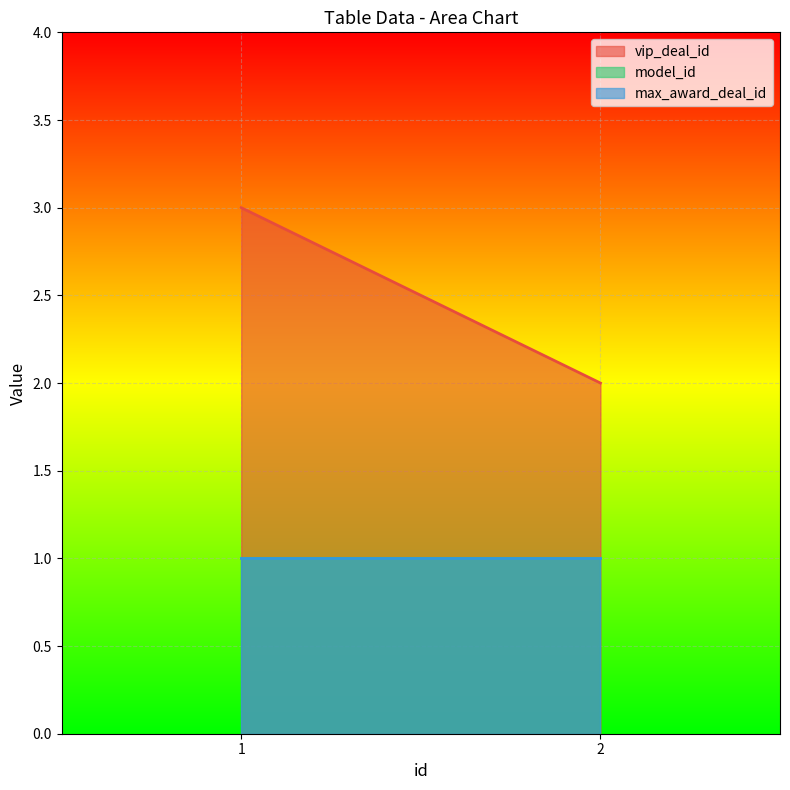

What is the maximum value for vip_deal_id?

3